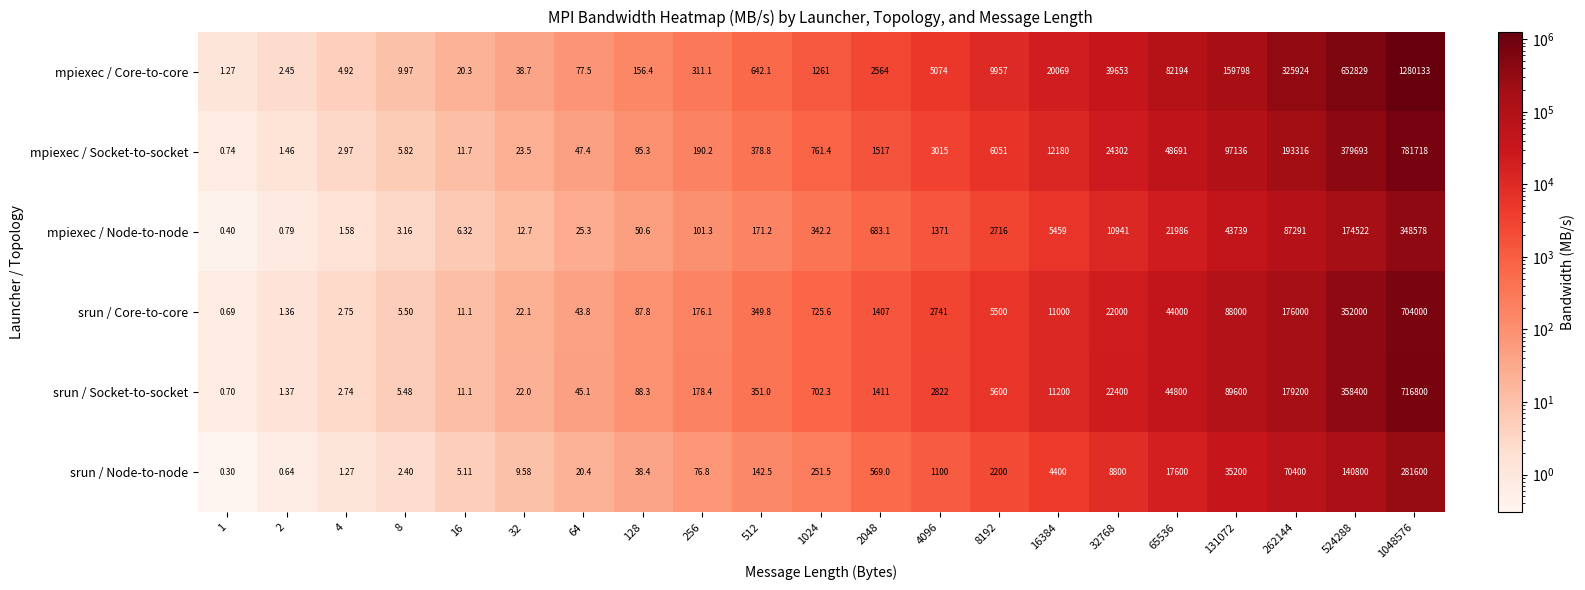

Between 8 and 65536, which series saw the biggest shift?

mpiexec / Core-to-core